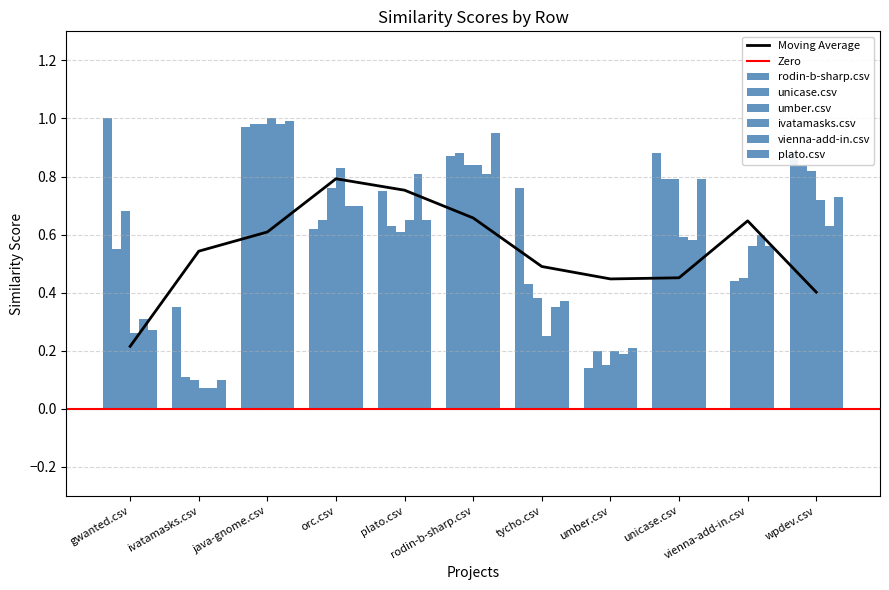

Which category has the highest value in the ivatamasks.csv series?

java-gnome.csv